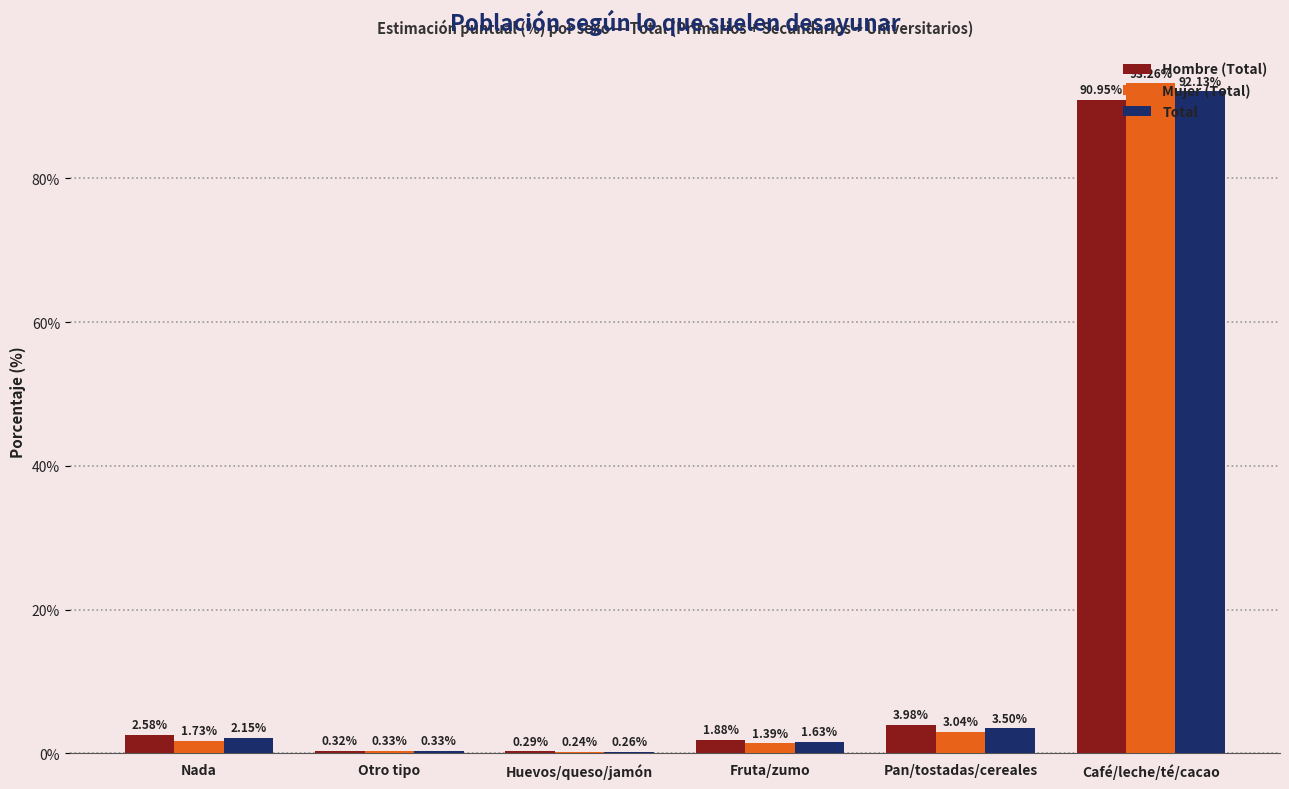

What is the total value across all series at Fruta/zumo?

4.9